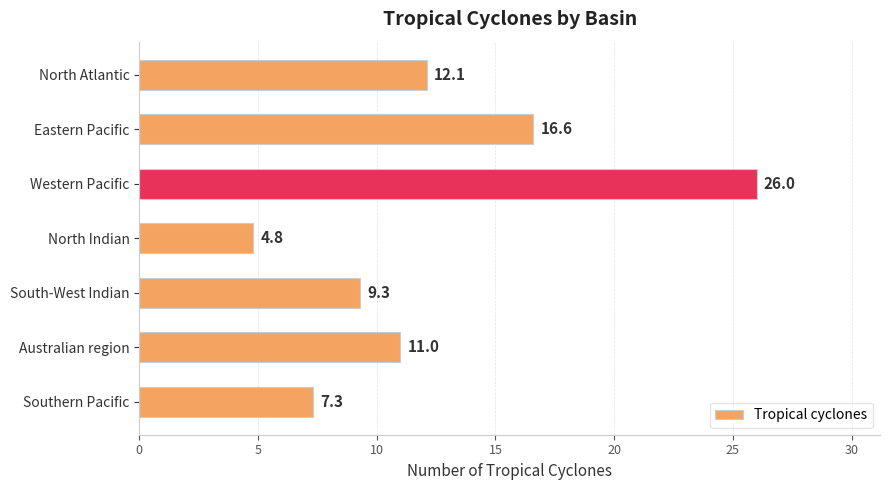

What is the change in value from North Indian to Australian region?

+6.2